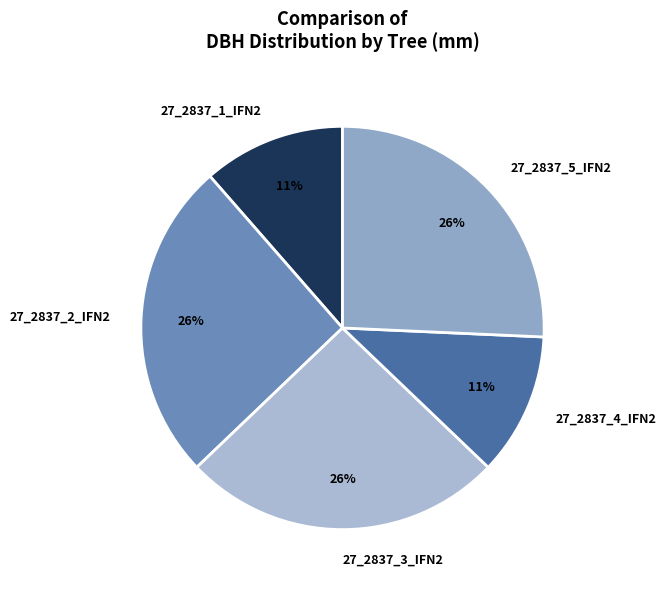

Is it true that 27_2837_4_IFN2 is 21% of the pie?

False